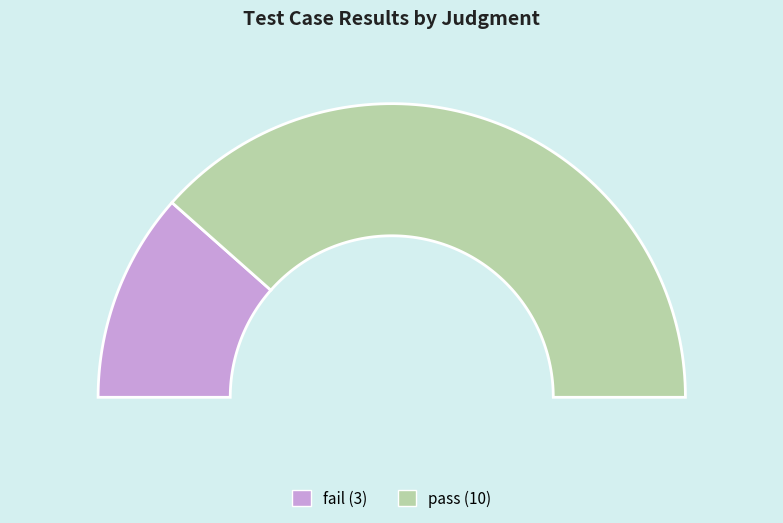

Which category has the smallest portion of the pie?

fail